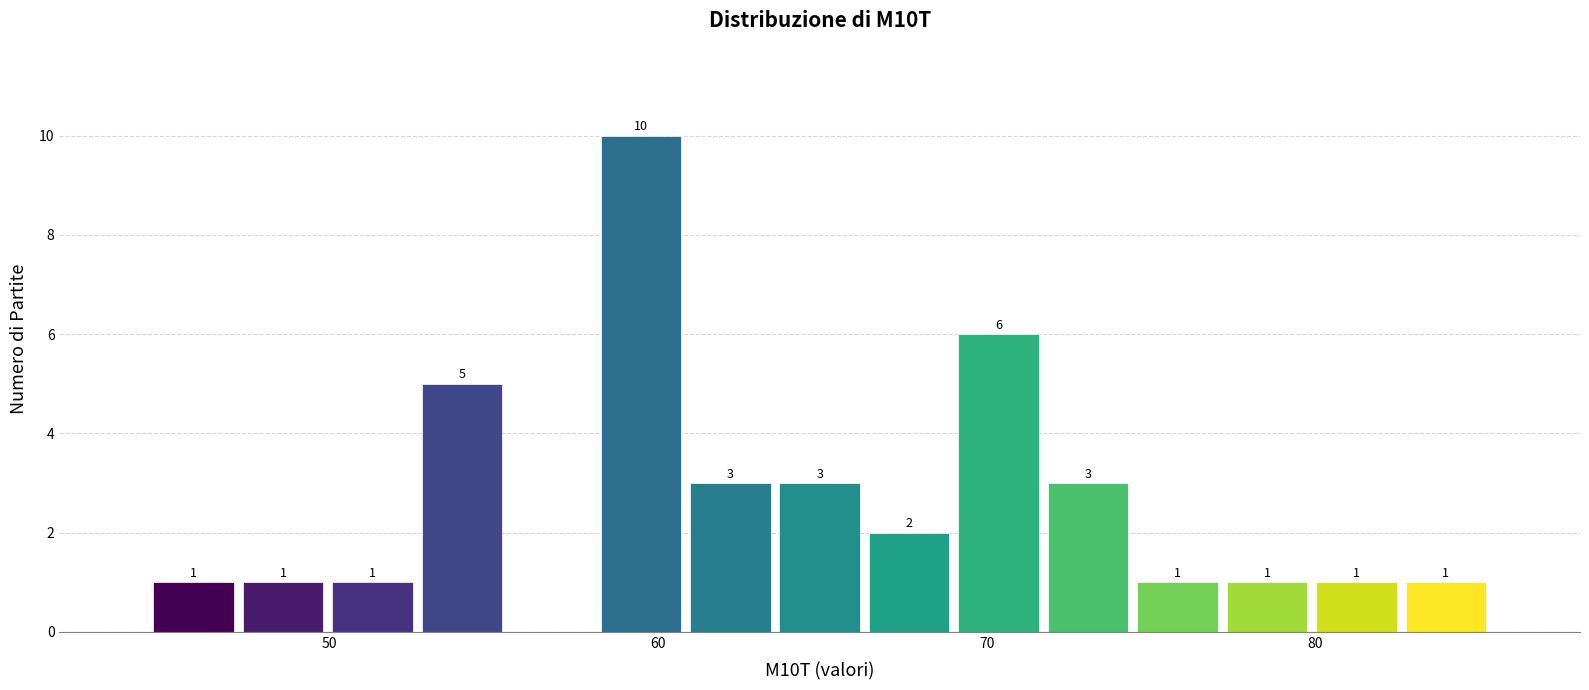

Around what value on the x-axis is the tallest bar? Give the approximate position of its centre, as read against the axis.

59